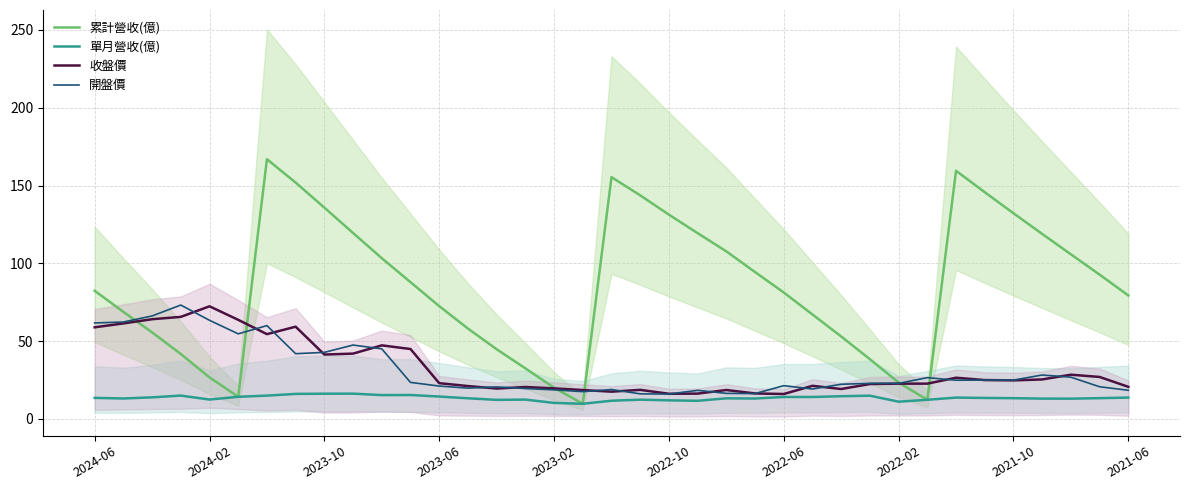

What is the highest value of the 開盤價 series?

73.2